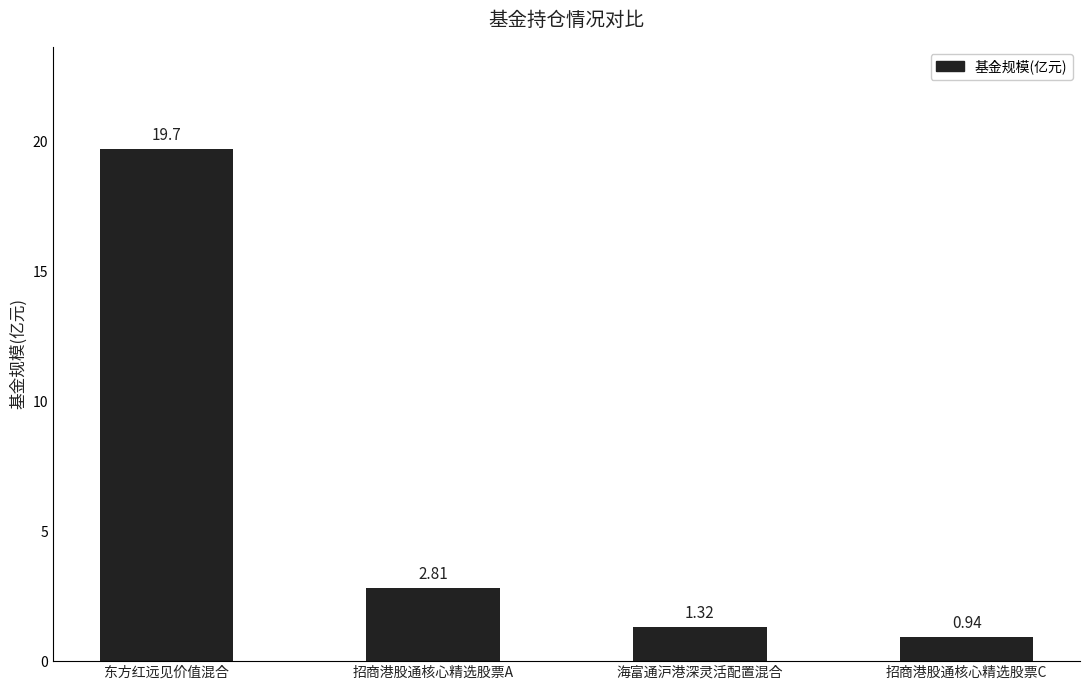

What is the label of the 2nd bar from the left?

招商港股通核心精选股票A